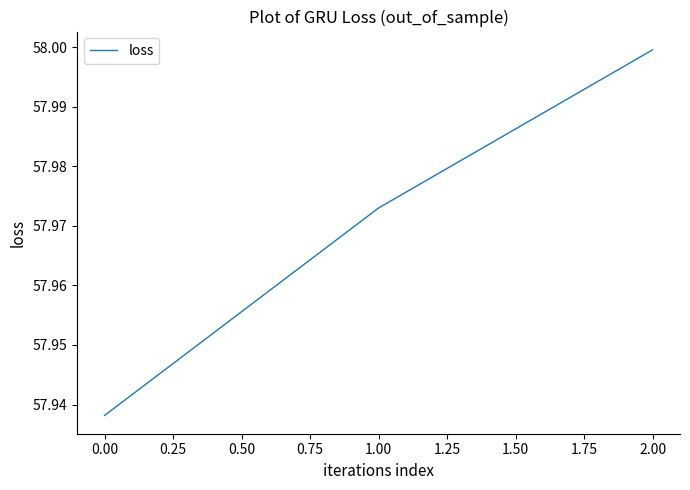

List the labels in order of value, largest first.

2.00, 1.00, 0.00